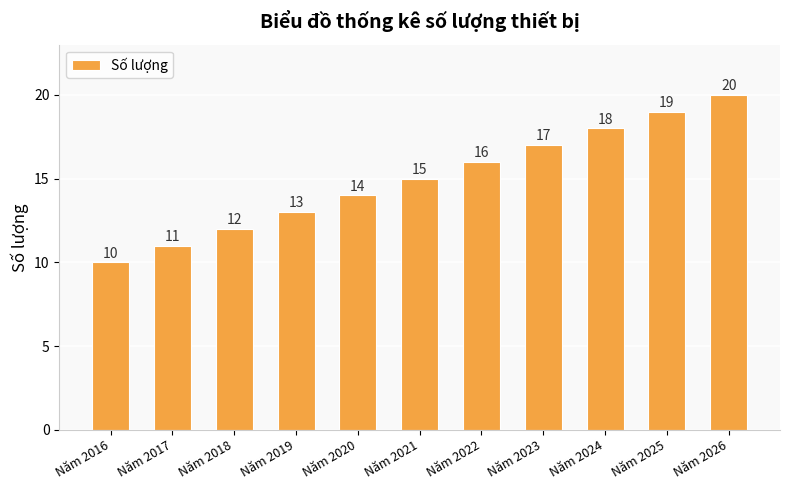

The chart shows a value of 9 at Năm 2021. True or false?

False